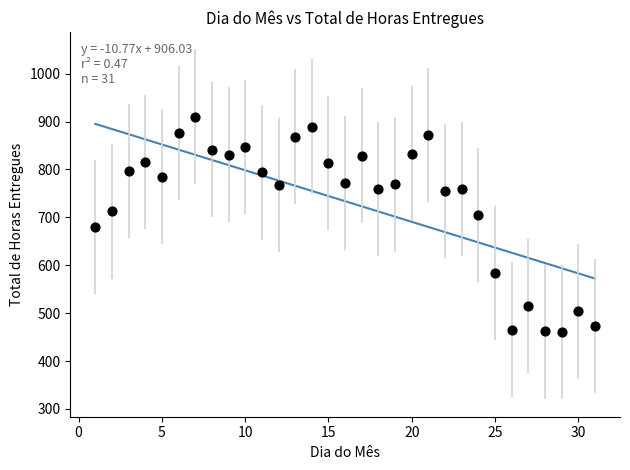

What is the range of X values (max minus min)?

30.0